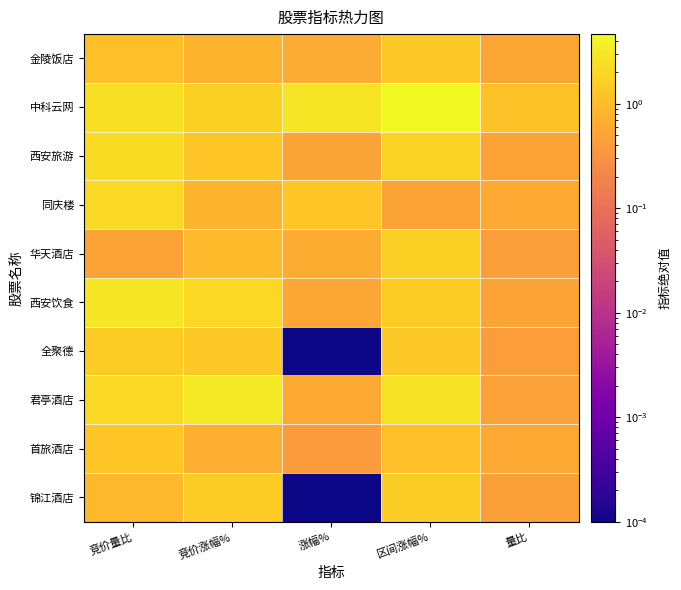

Which series has the largest total across all categories?

中科云网